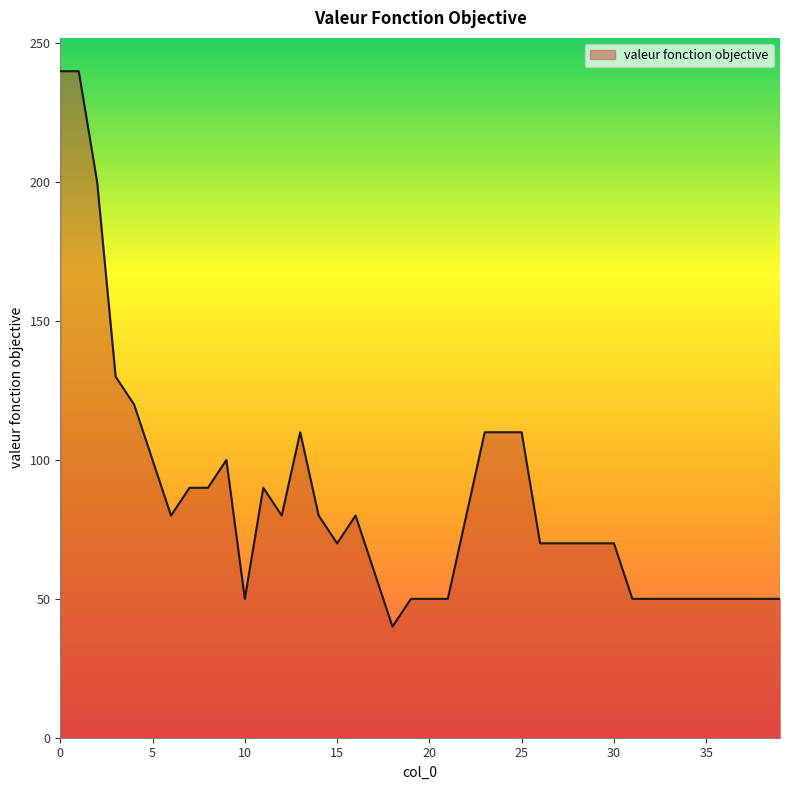

What is the smallest value displayed?

40